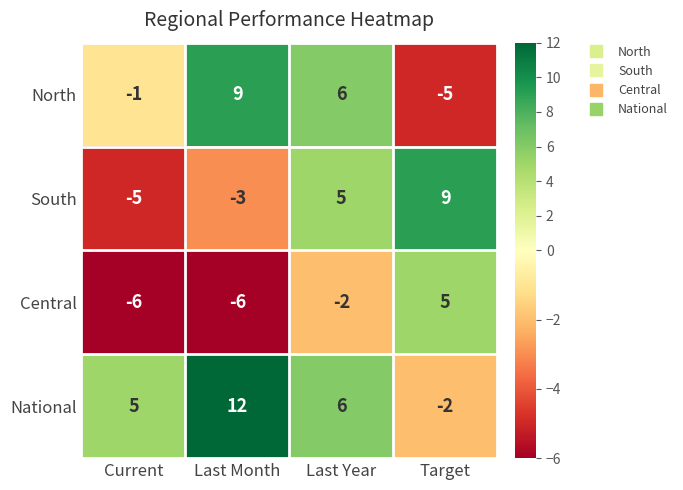

Rank the series at Target from highest to lowest value.

South, Central, National, North